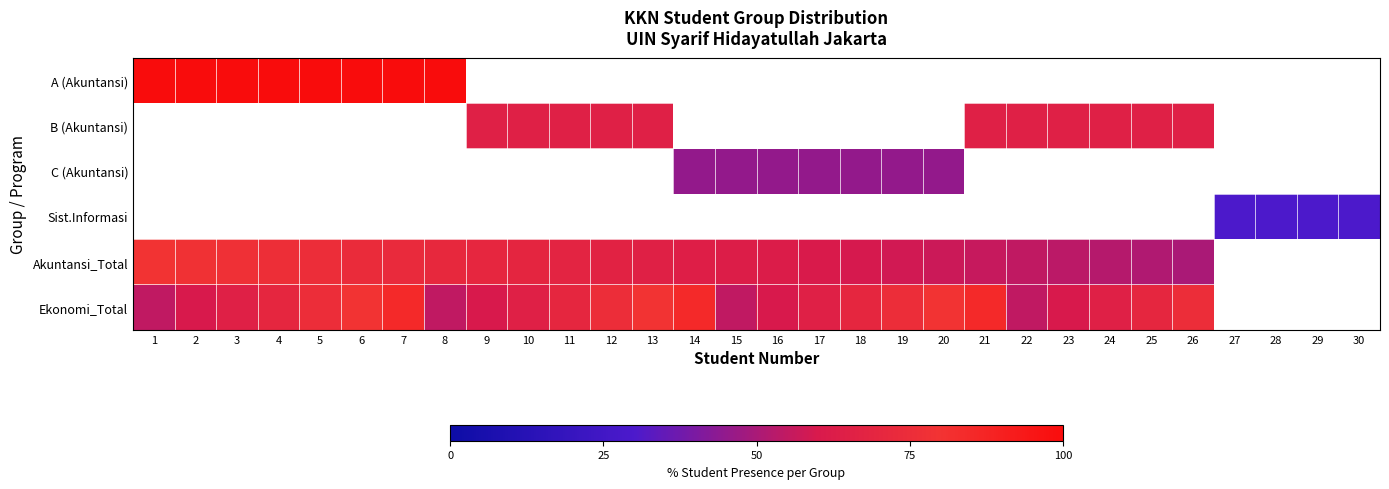

Which series has the largest range (max minus min)?

Akuntansi_Total